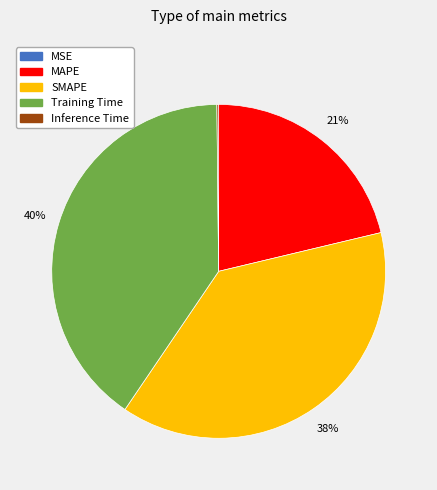

To the nearest percent, what is the average slice percentage?

20%